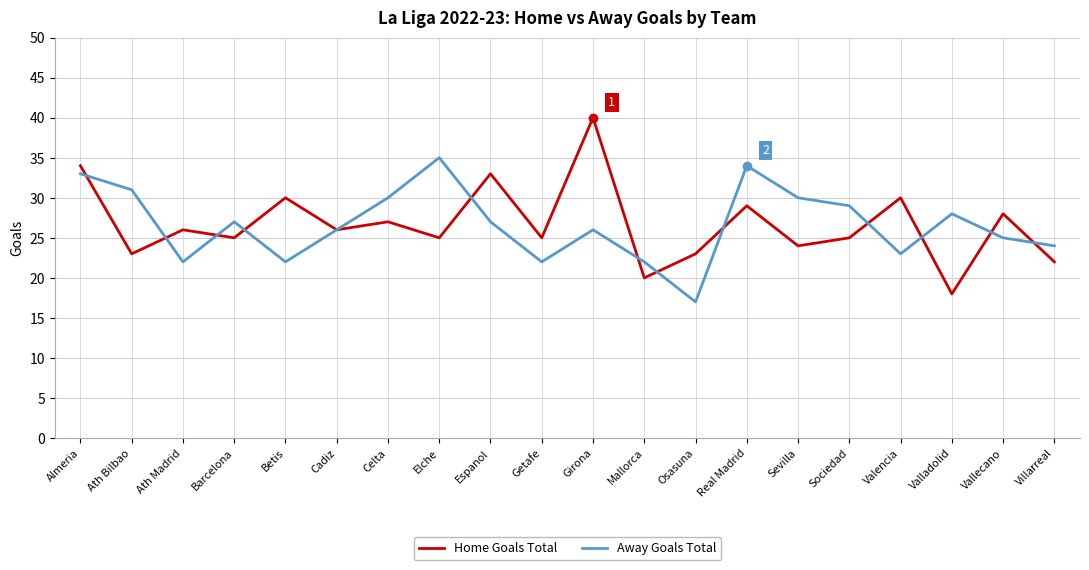

True or false: Home Goals Total has more than 1 points higher than both neighbors.

True